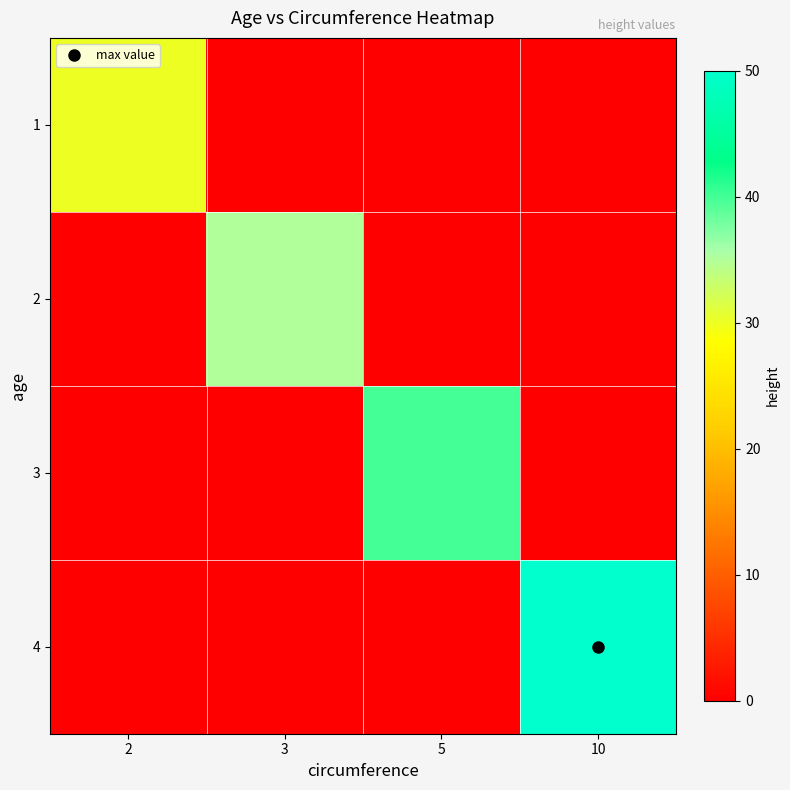

Between 5 and 10, which series saw the biggest shift?

4